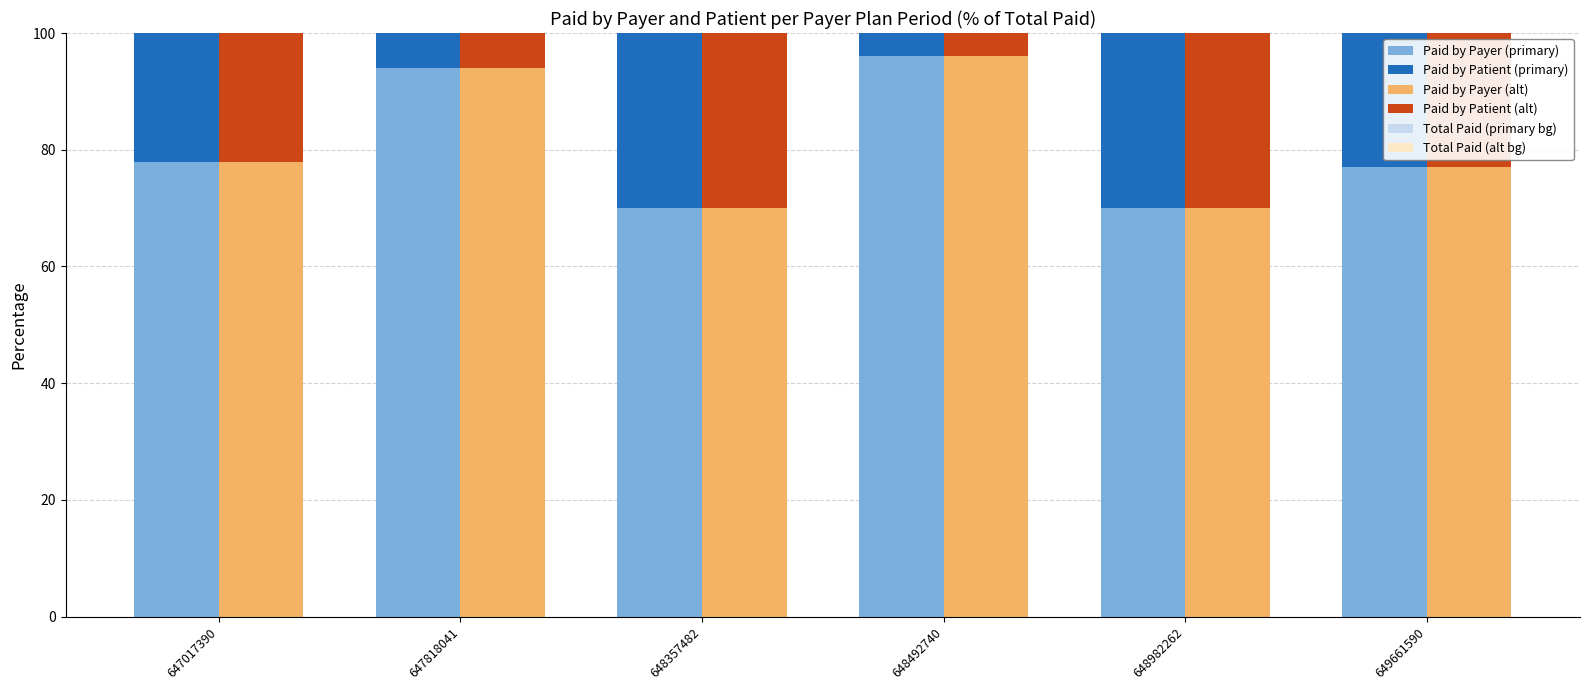

What is the sum of all Paid by Payer (primary) values?

485.1